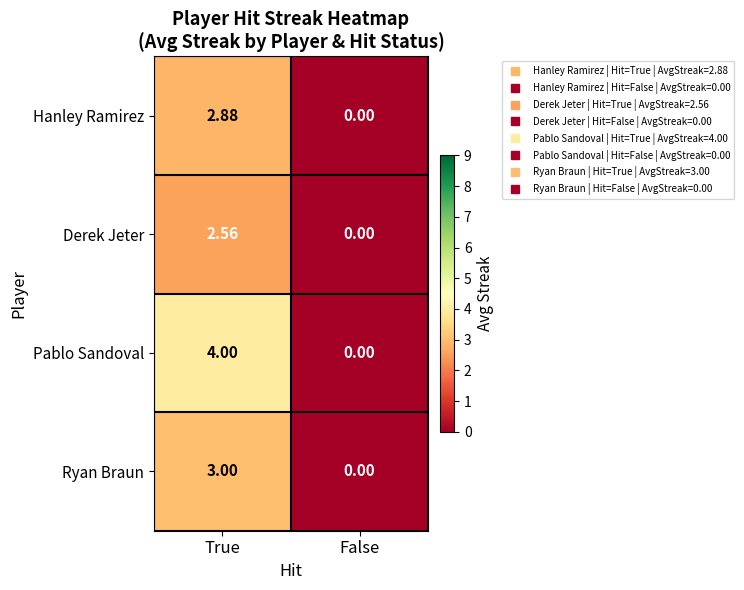

Which series has the widest spread of values?

Pablo Sandoval